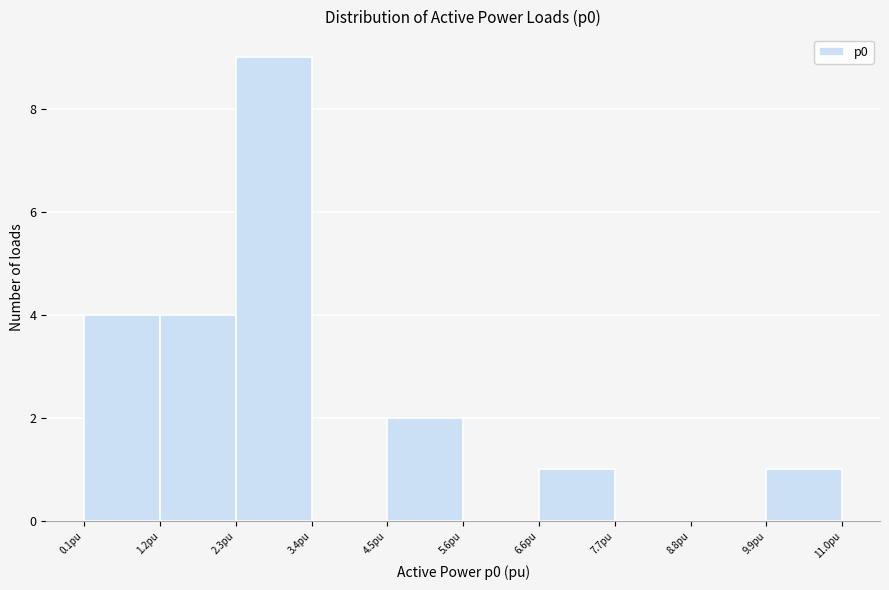

Reading left to right, list every bar in this chart as the range it spans on the x-axis followed by its height. Neither the bar edges nor the heights are printed on the chart, so give them approximately, as read against the axes.

0.0 to 1.2: 4
1.2 to 2.2: 4
2.2 to 3.4: 9
3.4 to 4.4: 0
4.4 to 5.6: 2
5.6 to 6.6: 0
6.6 to 7.8: 1
7.8 to 8.8: 0
8.8 to 10.0: 0
10.0 to 11.0: 1